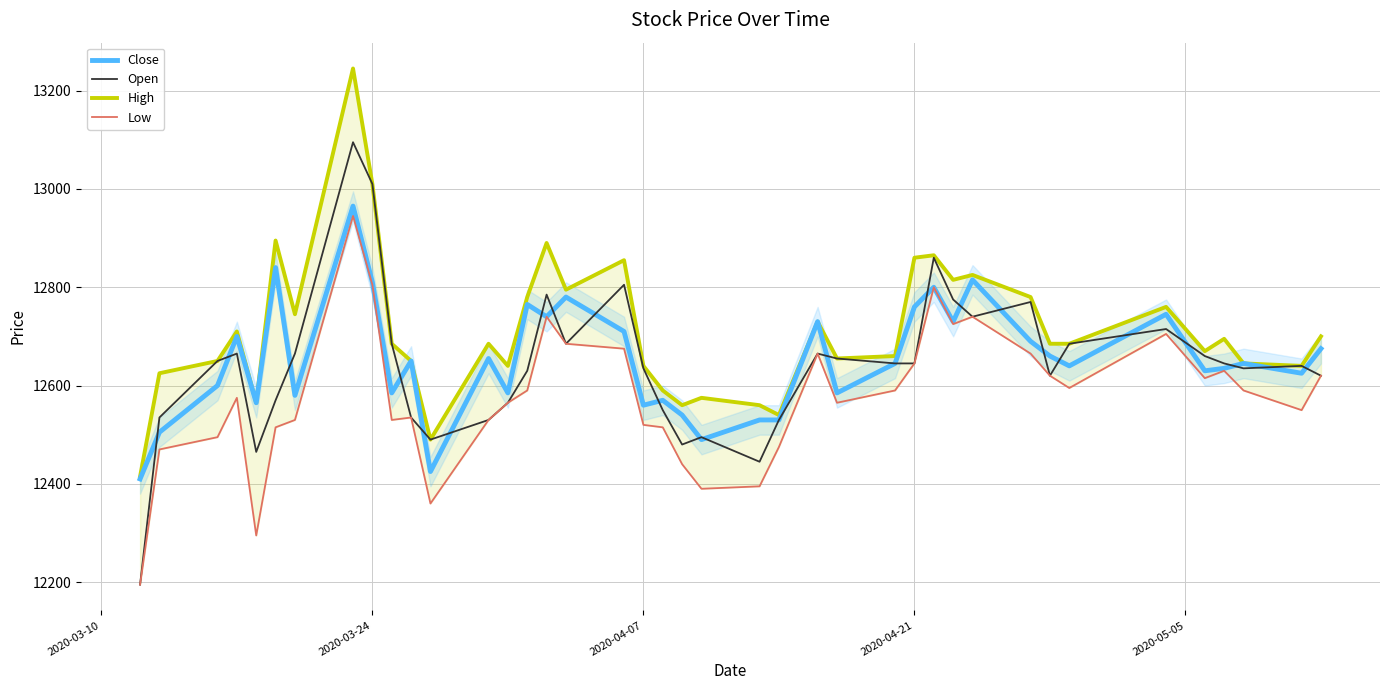

Is it true that Close equals 5217 at 2020-03-24?

False